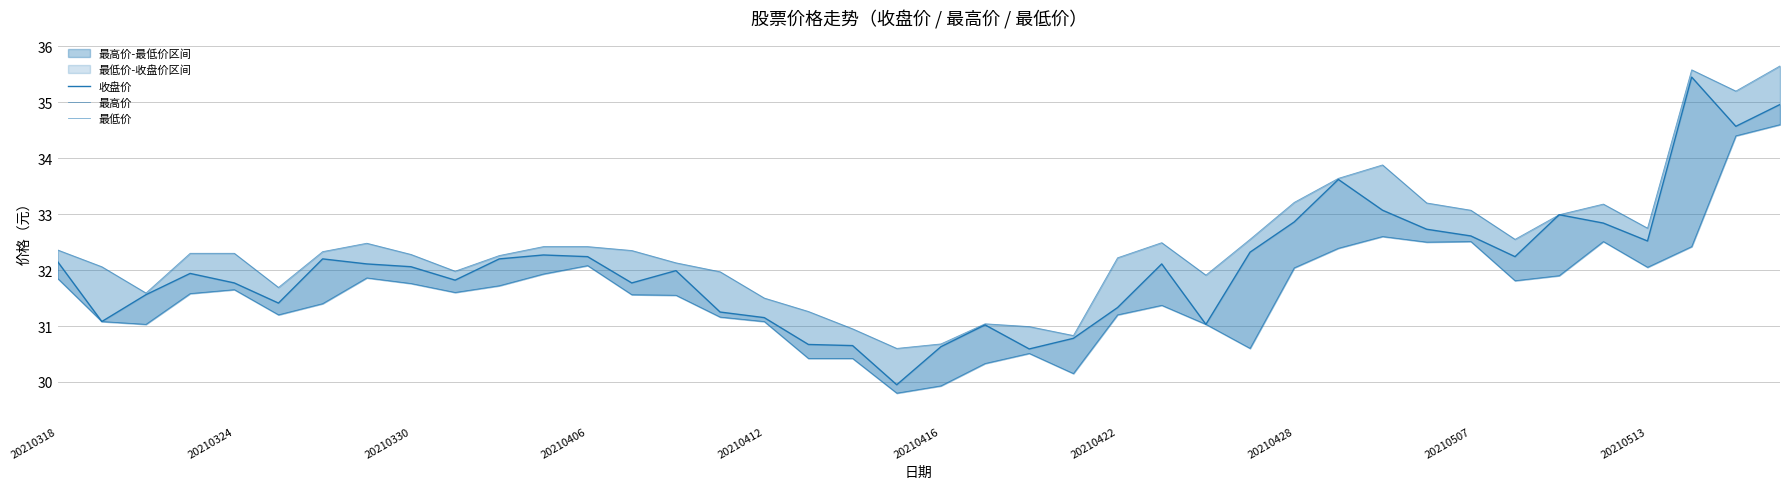

How many lines are shown in the chart?

3